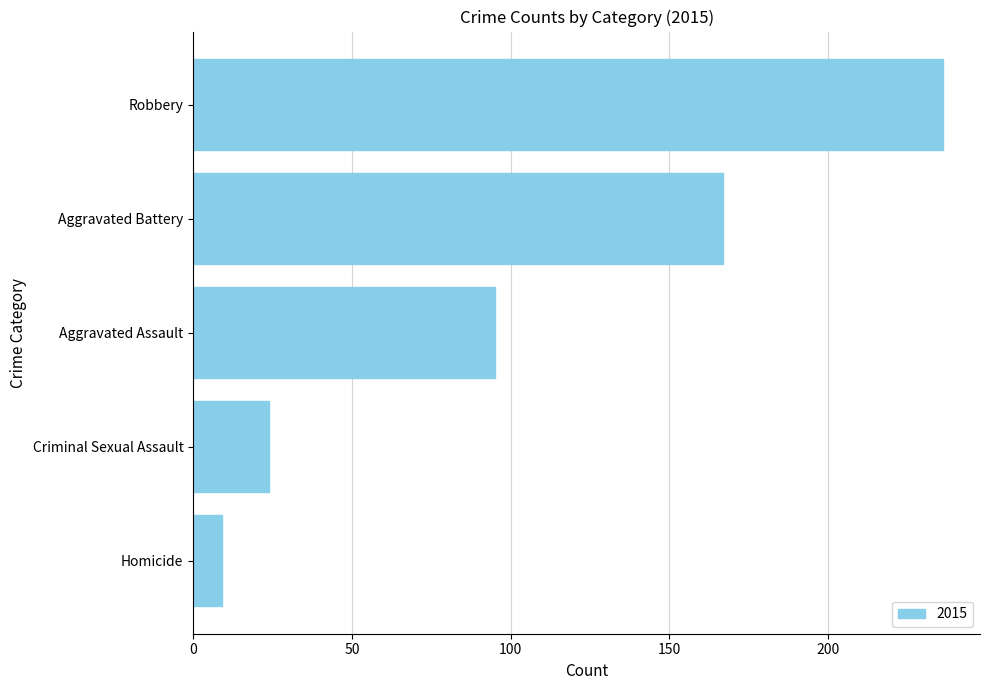

Where is the data nearest to the value 122?

Aggravated Assault